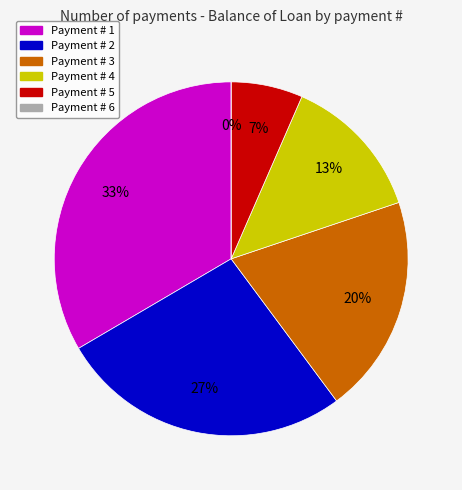

Count the number of slices in the pie.

6